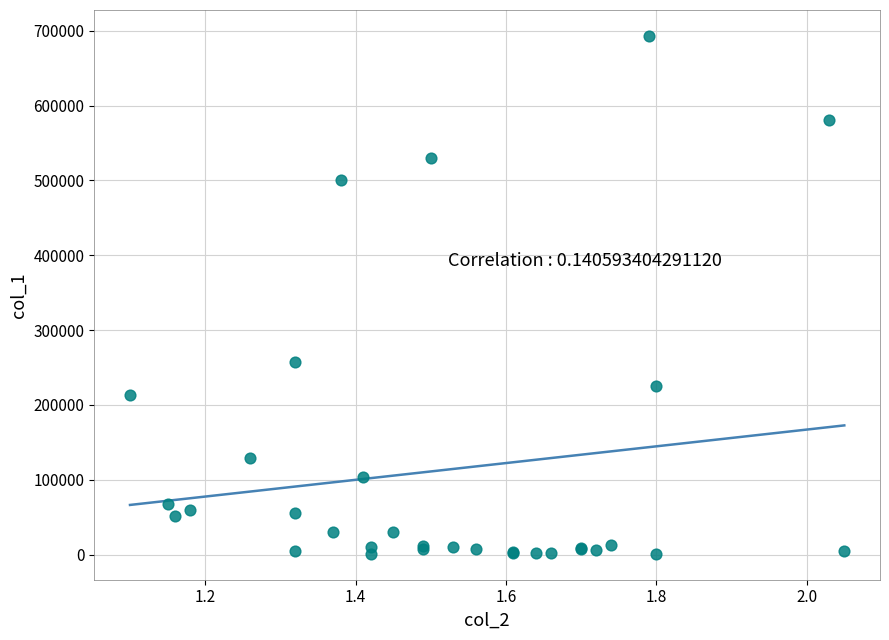

What Y value in the scatter plot is closest to 347000?

257000